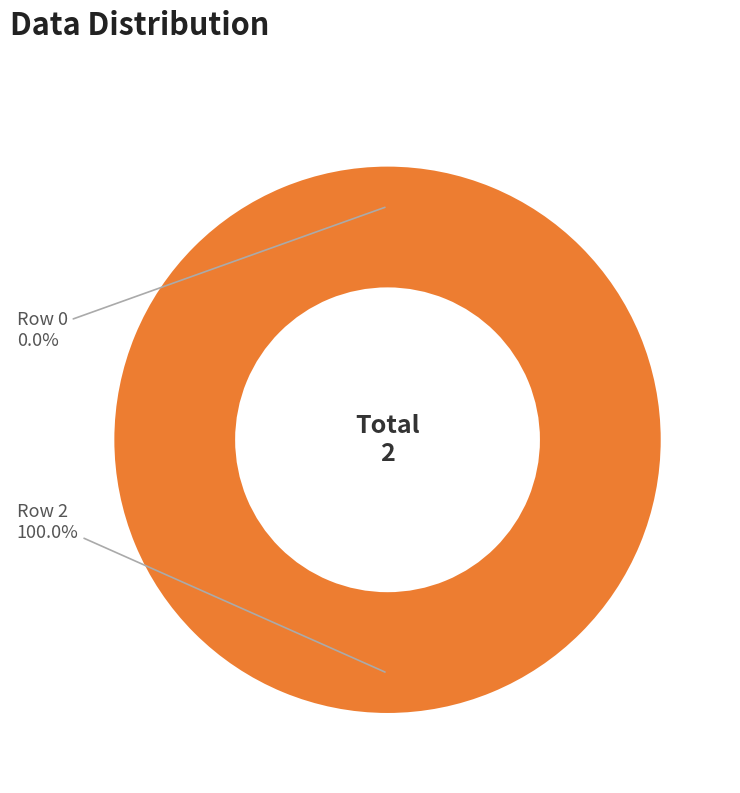

To the nearest percent, what is the combined percentage of Row 2 and Row 0?

100%